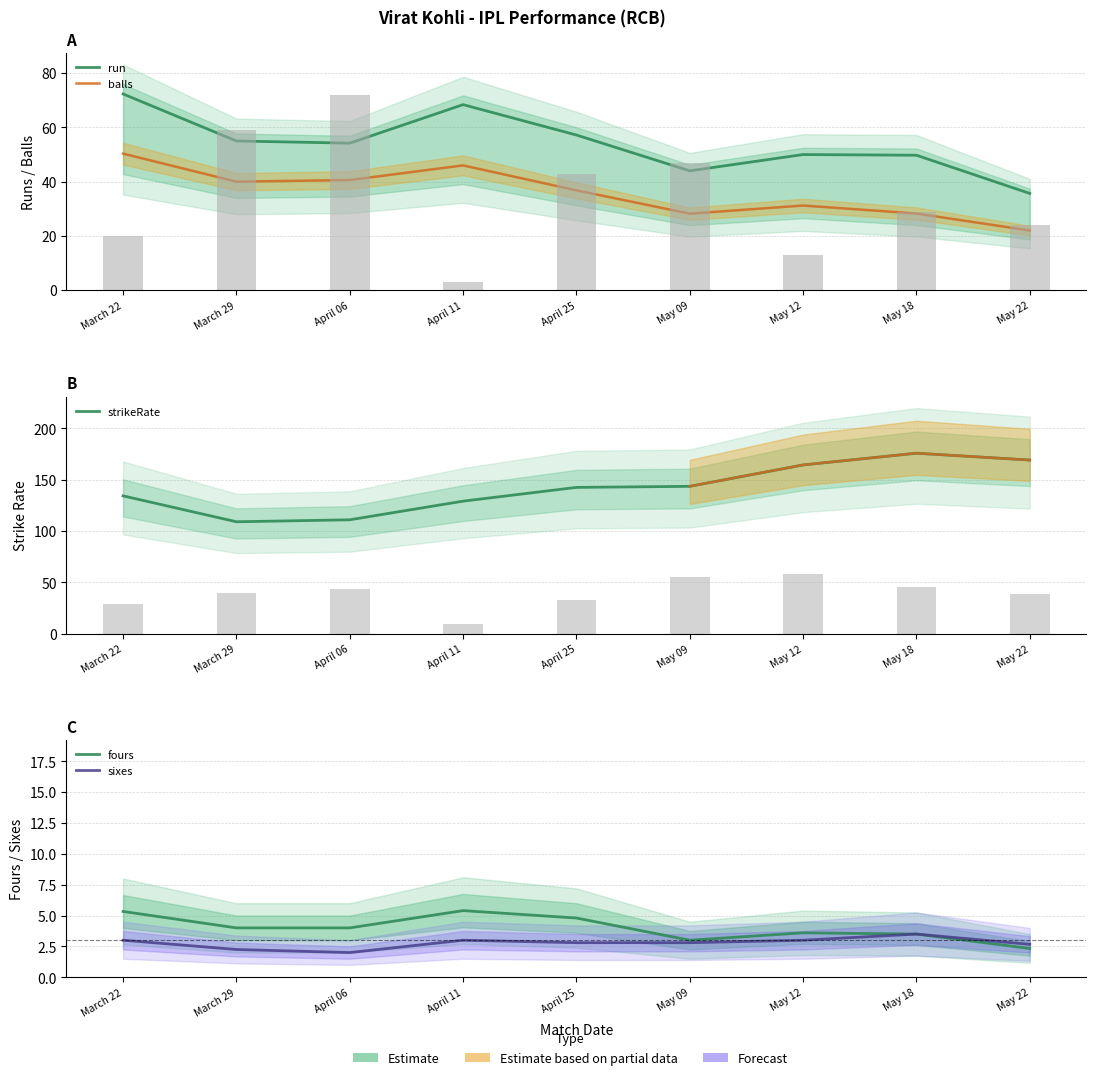

At which label does balls reach its minimum?

May 22